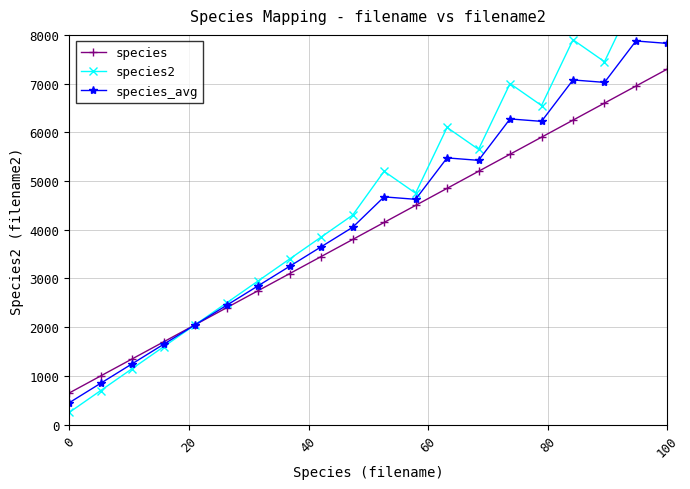

What is the lowest value of the species series?

650